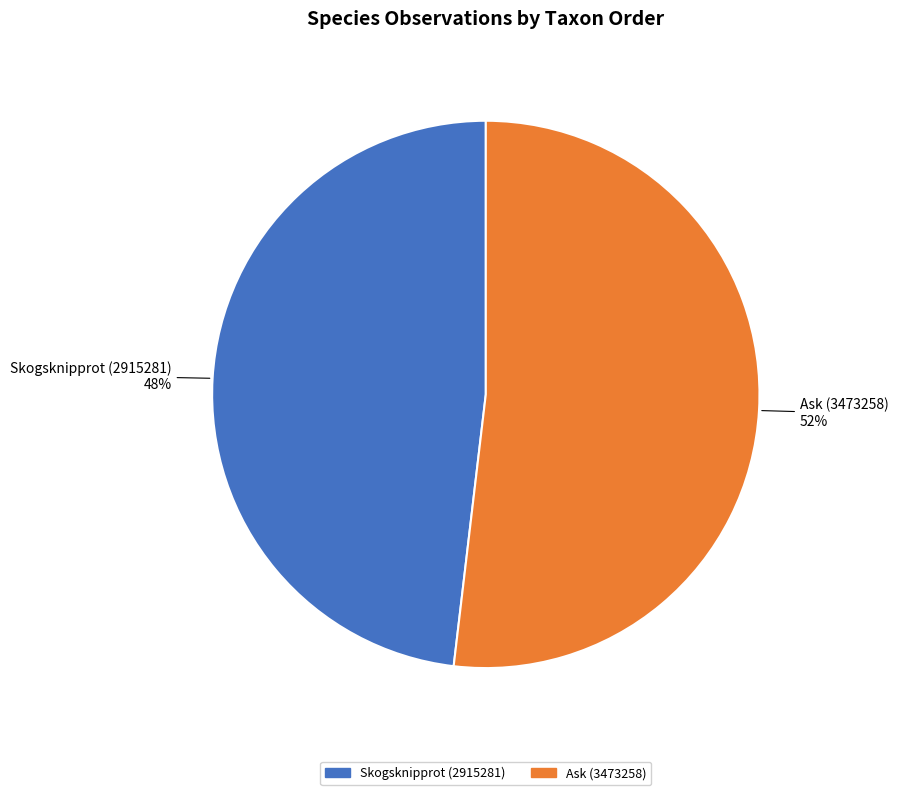

Rank the categories by value from highest to lowest.

Ask (3473258), Skogsknipprot (2915281)